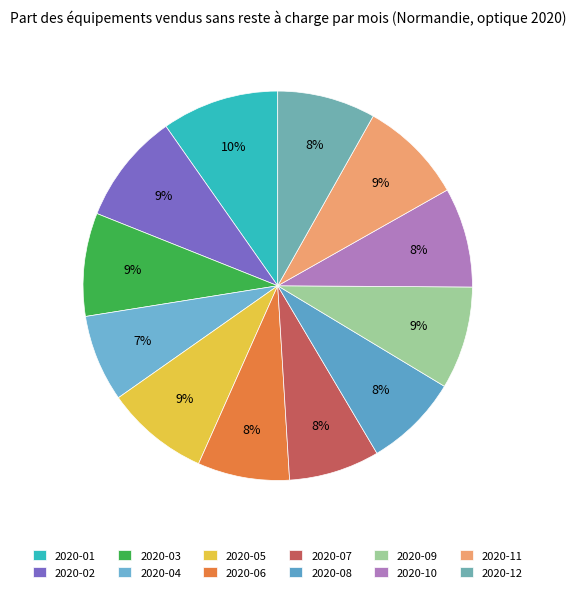

Approximately how many times larger is the value at 2020-09 compared to 2020-05?

1.0